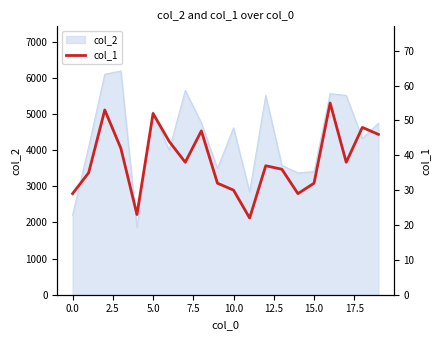

What is the average value?

38